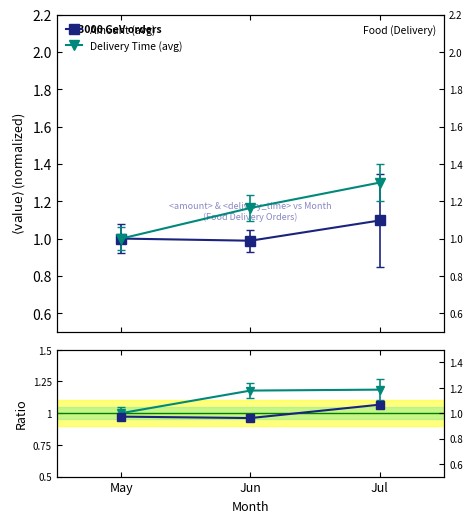

Count the number of data series in this chart.

4